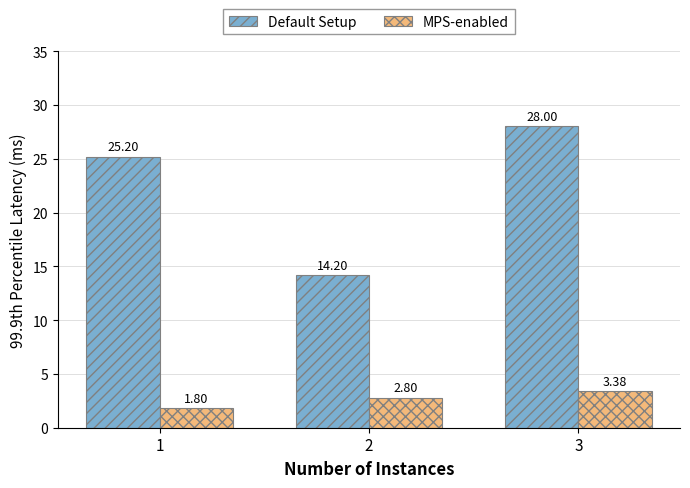

Where does the Default Setup series first go above 25?

1